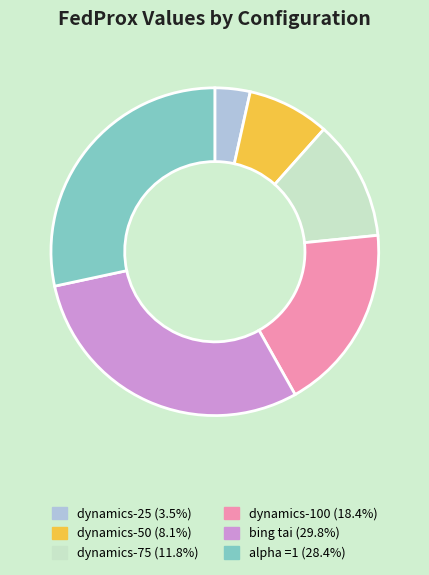

Between dynamics-25 and alpha =1, which is larger?

alpha =1